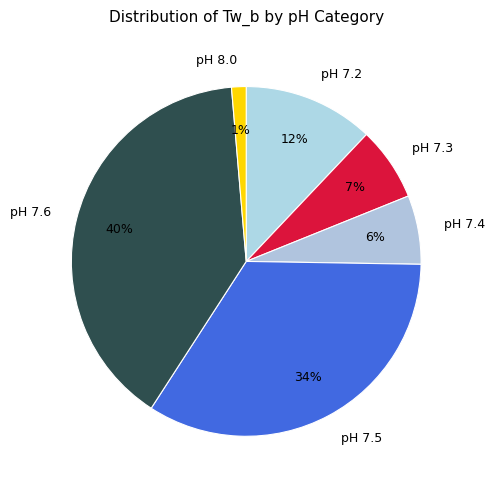

To the nearest percent, what percentage of the pie is pH 7.2?

12%